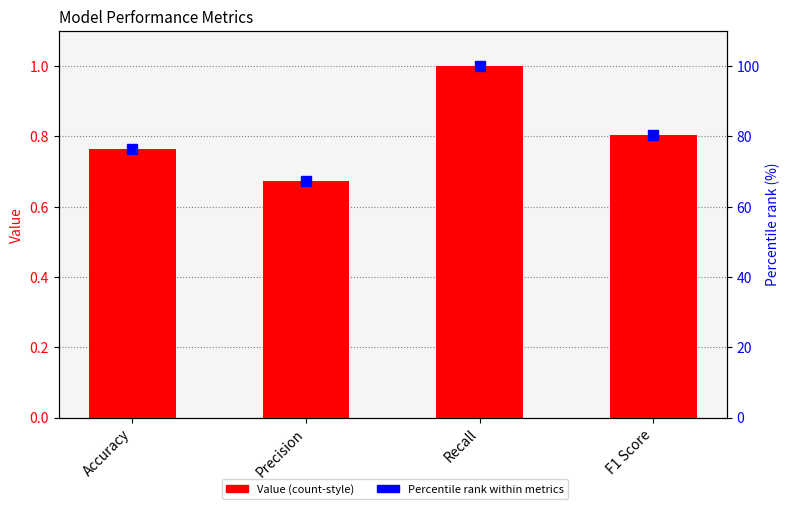

Reading left to right, transcribe all the data shown in this chart.

Value: 0.8	0.7	1.0	0.8
Percentile (%): 76.4	67.2	100.0	80.4